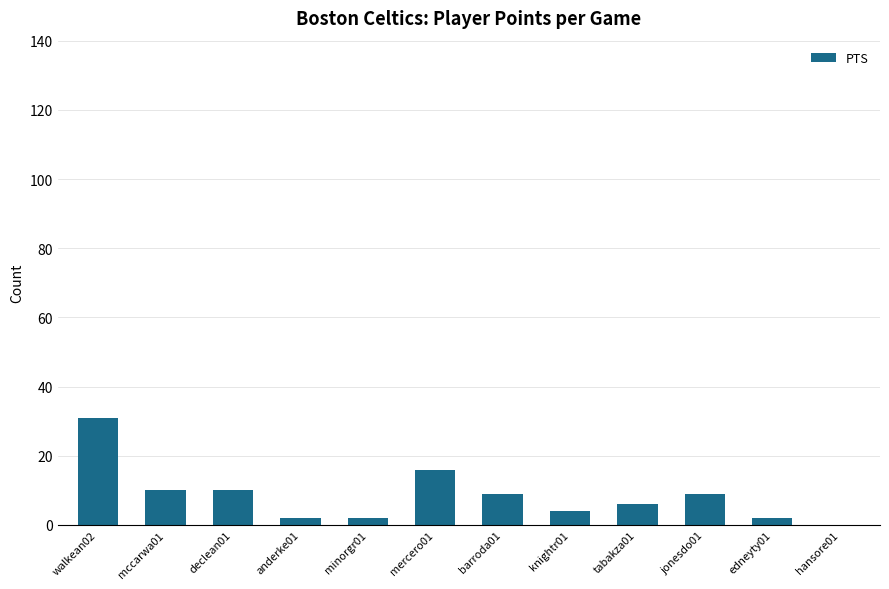

Reading left to right, what are all the values shown in this chart?

31	10	10	2	2	16	9	4	6	9	2	0